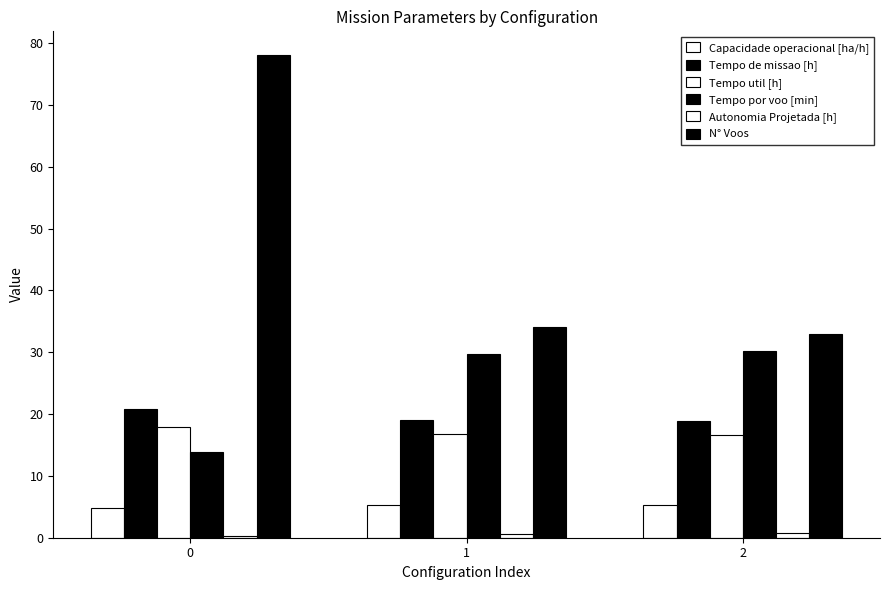

Does the chart contain stacked bars?

No